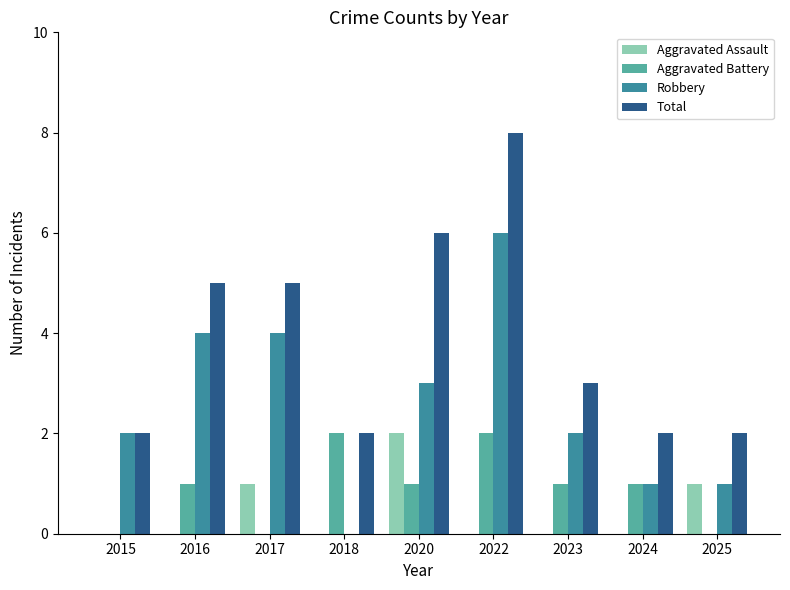

What is the maximum value for Aggravated Battery?

2